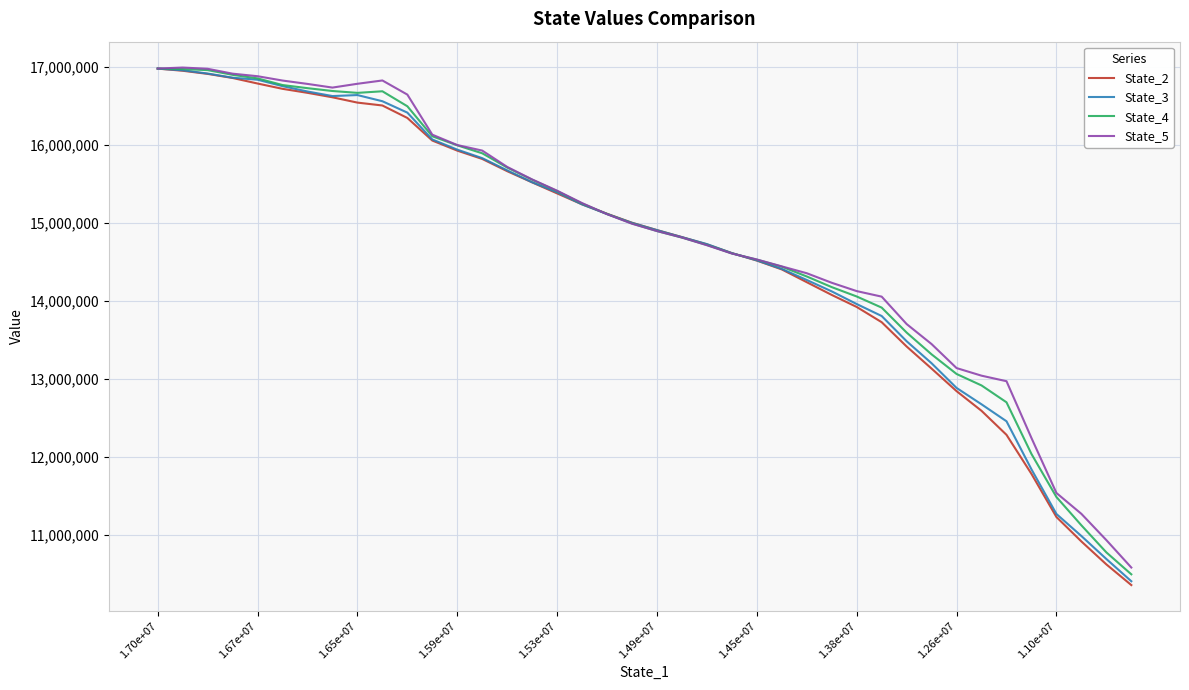

What is the minimum value shown in the chart?

10354534.2